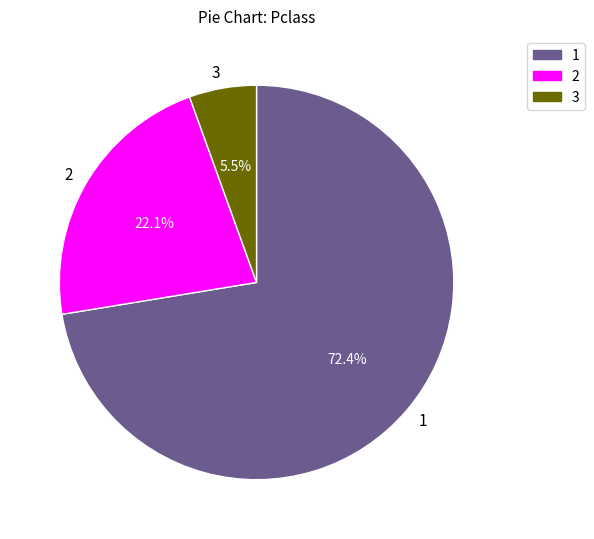

What percentage is NOT represented by 2?

77.9%